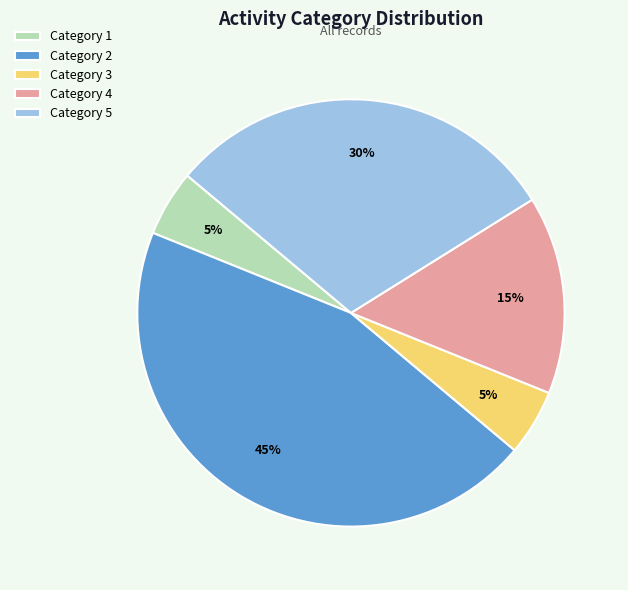

Which slice is the largest?

Category 2